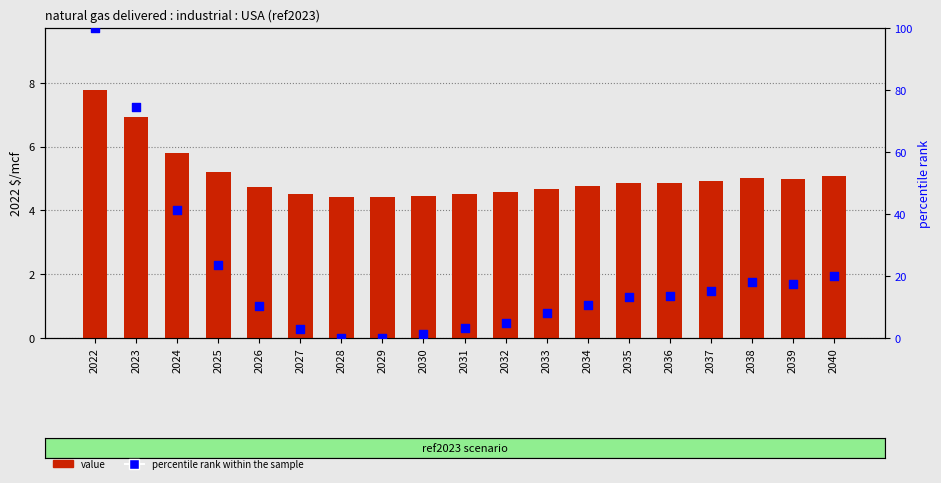

At which category is the sum across all series the highest?

2022